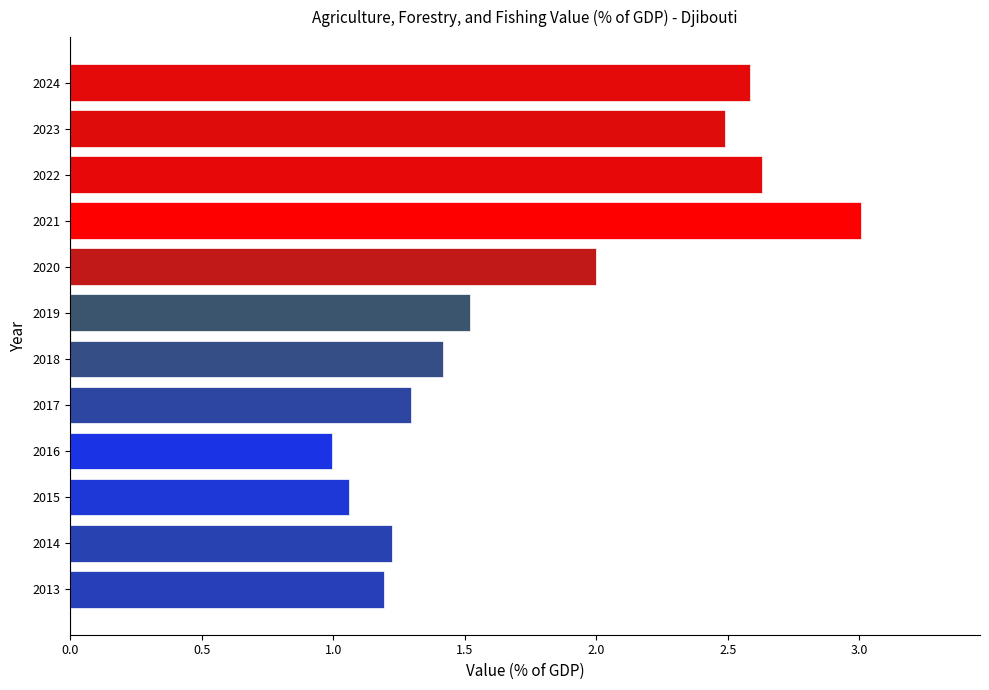

Which label corresponds to the largest value in the chart?

2021